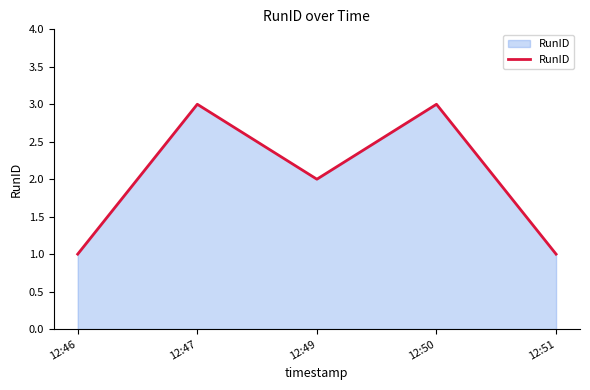

What is the change in value from 12:46 to 12:47?

+2